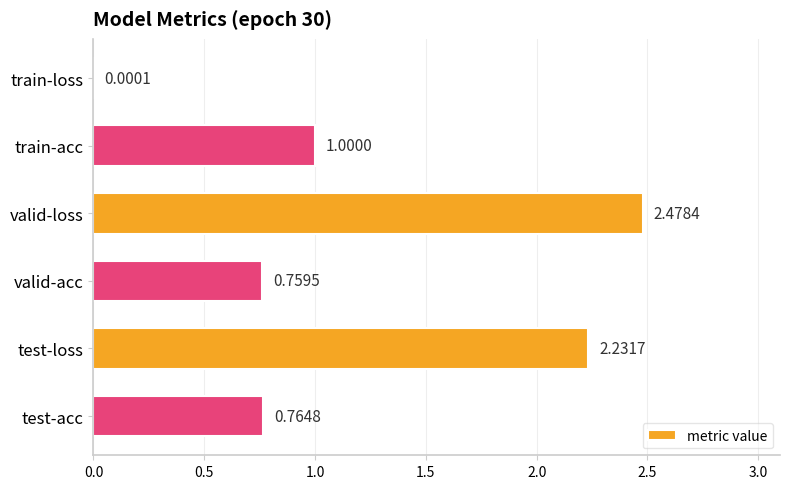

Which has a higher value, test-acc or test-loss?

test-loss